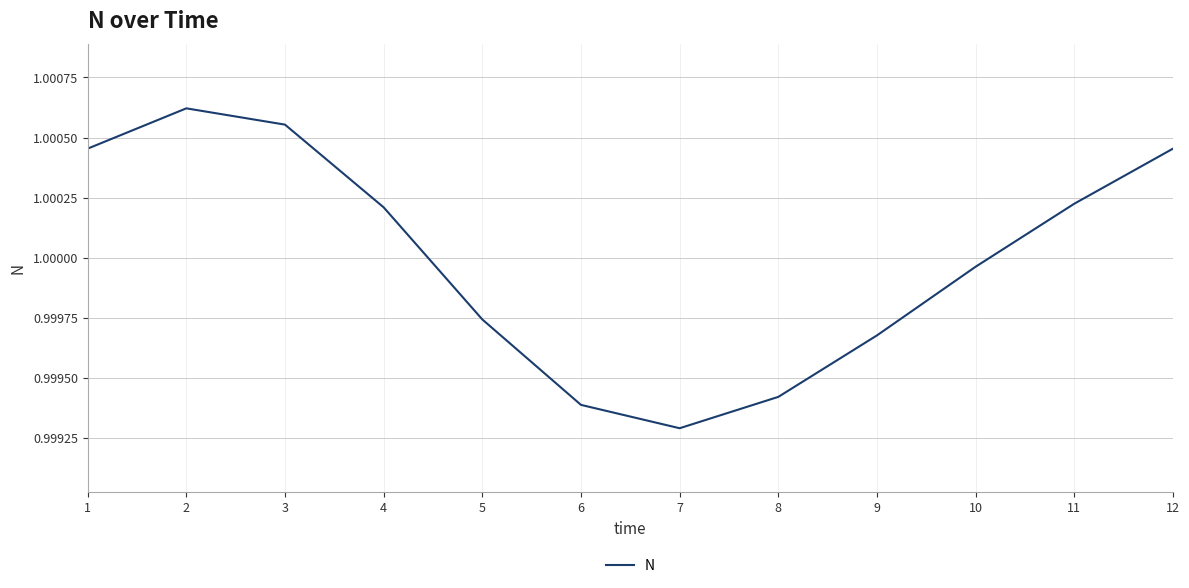

True or false: the data shows 0.6 at 7.

False